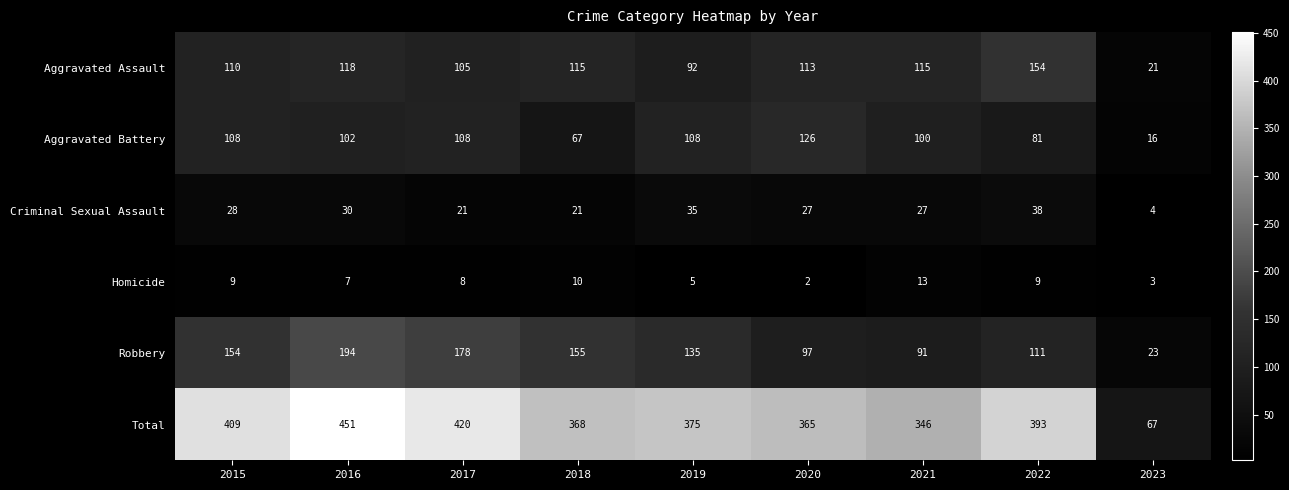

Which category has the lowest value across all series?

2020